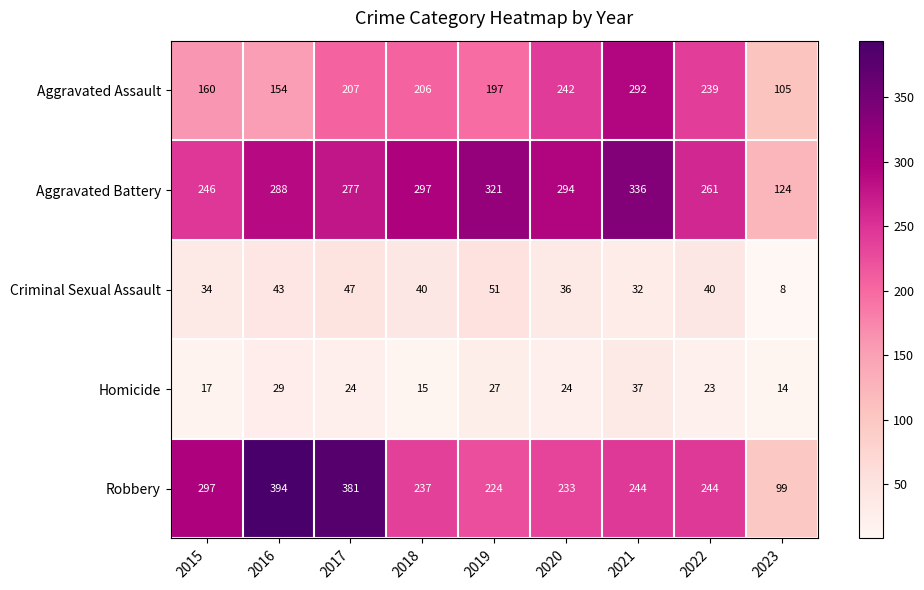

What is the minimum value shown in the chart?

8